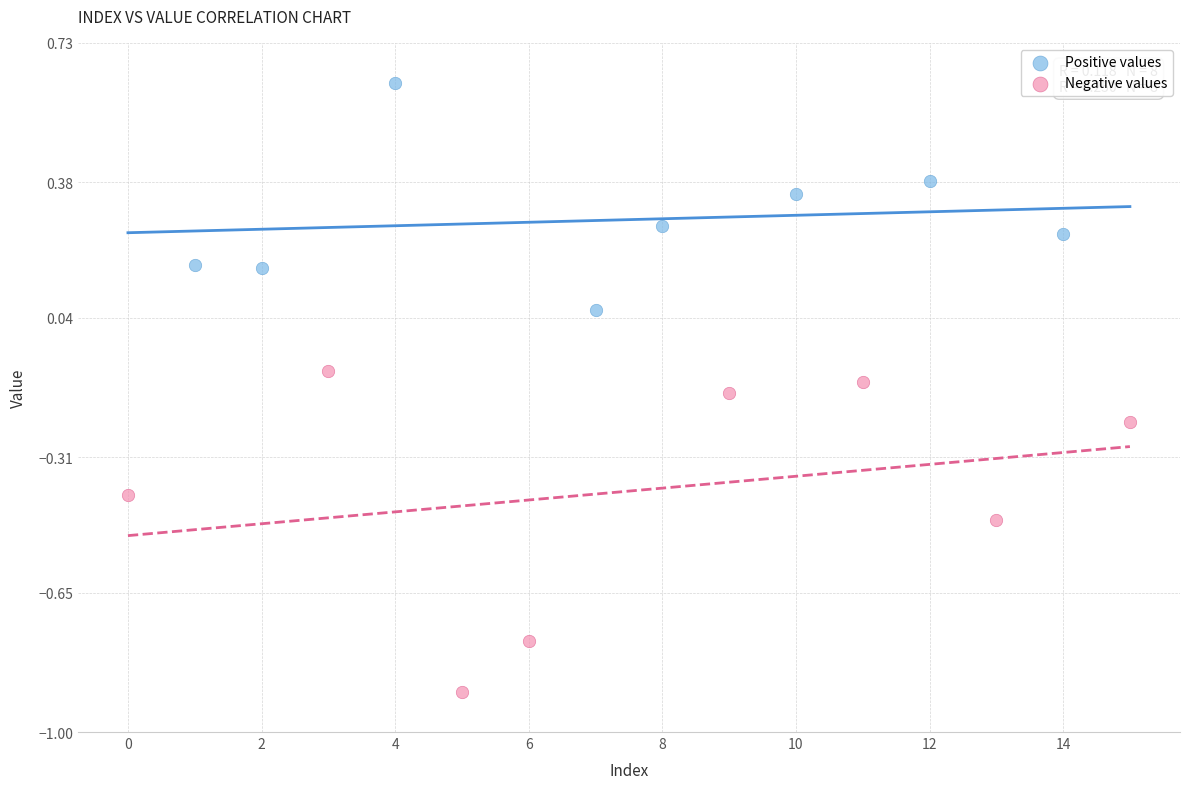

Which series contains the highest Y value?

Positive values